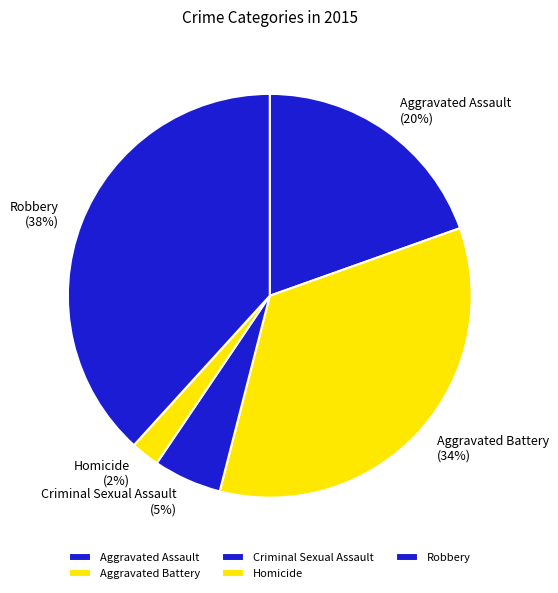

What is the smallest slice in the pie chart?

Homicide